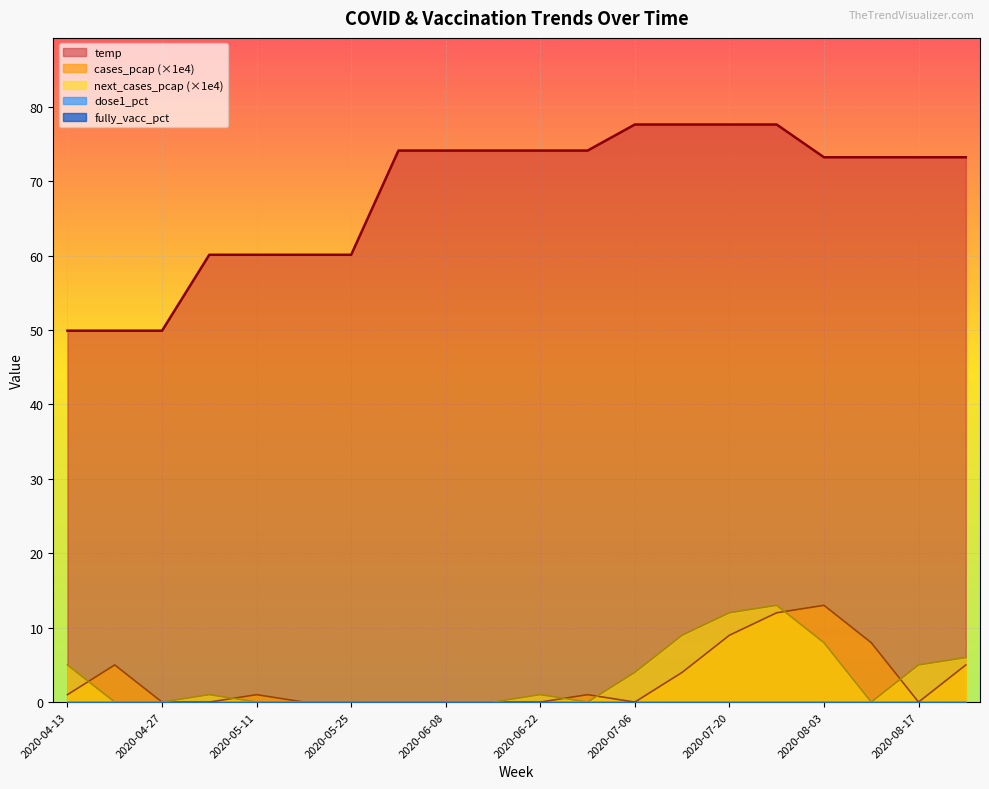

Reading right to left, transcribe all the data shown in this chart.

temp: 73.2	73.2	73.2	73.2	77.6	77.6	77.6	77.6	74.1	74.1	74.1	74.1	74.1	60.1	60.1	60.1	60.1	49.9	49.9	49.9
cases_pcap: 5.0	0.0	8.0	13.0	12.0	9.0	4.0	0.0	1.0	0.0	0.0	0.0	0.0	0.0	0.0	1.0	0.0	0.0	5.0	1.0
next_cases_pcap: 6.0	5.0	0.0	8.0	13.0	12.0	9.0	4.0	0.0	1.0	0.0	0.0	0.0	0.0	0.0	0.0	1.0	0.0	0.0	5.0